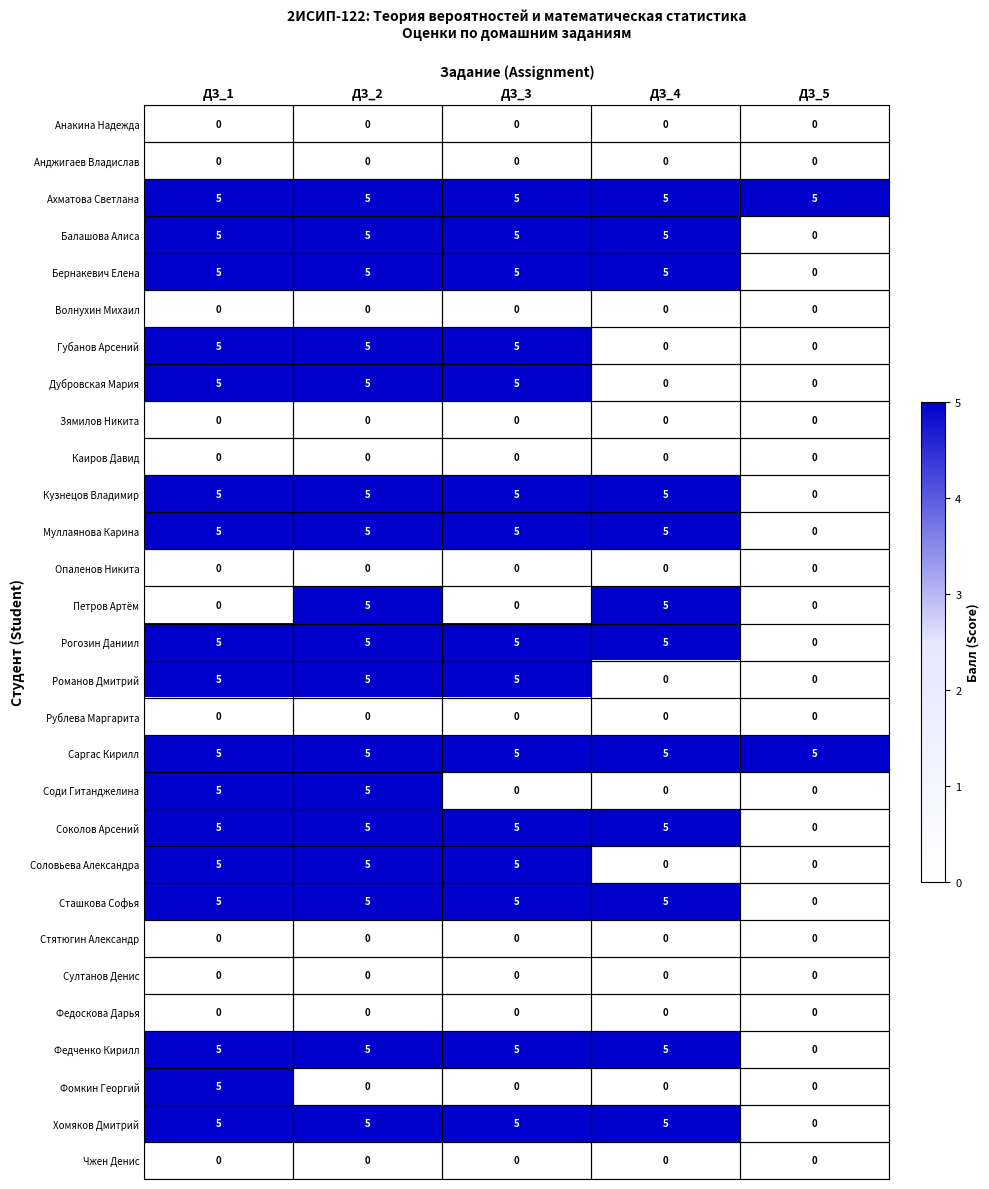

Where is Бернакевич Елена nearest to the value 2?

ДЗ_5